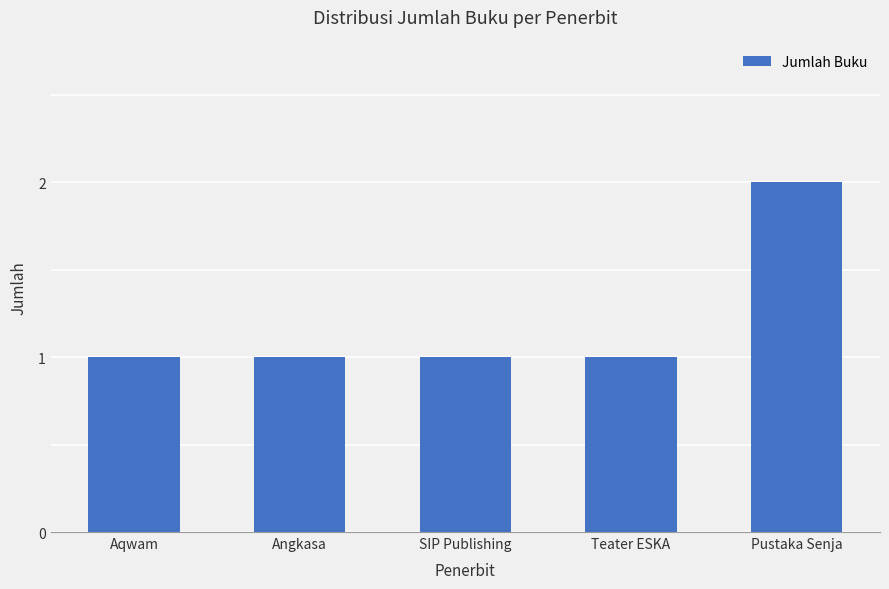

What is the label of the 2nd bar from the right?

Teater ESKA